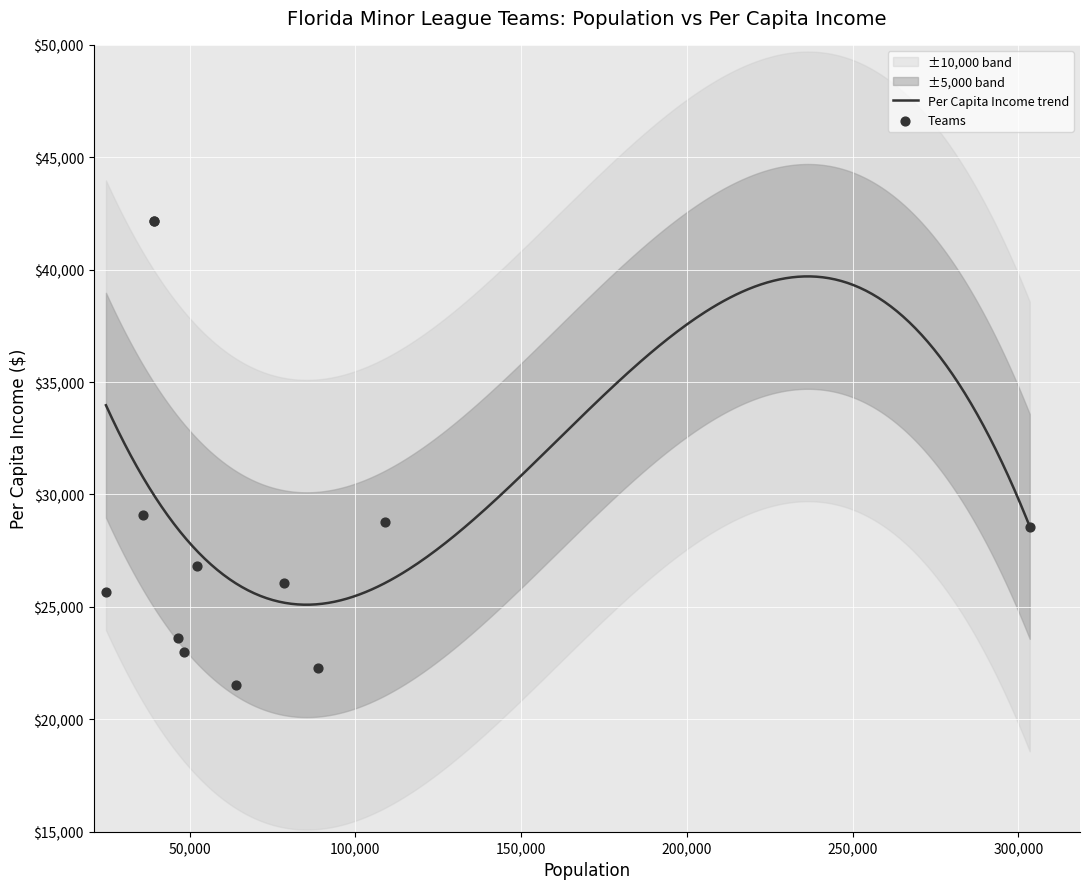

Approximately how many times larger is the value at Tampa Yankees compared to Palm Beach Cardinals?

0.7